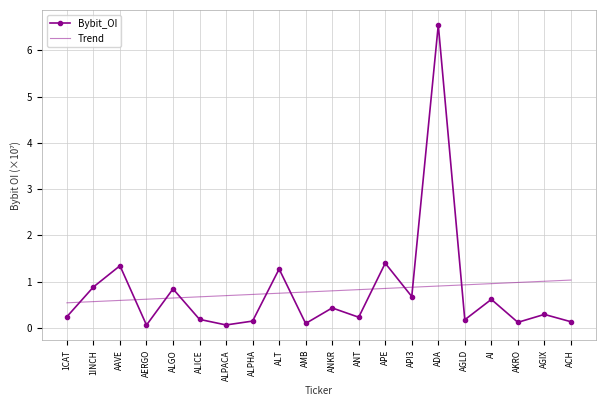

After their last crossing, which series has the higher values: Trend or Bybit_OI?

Trend